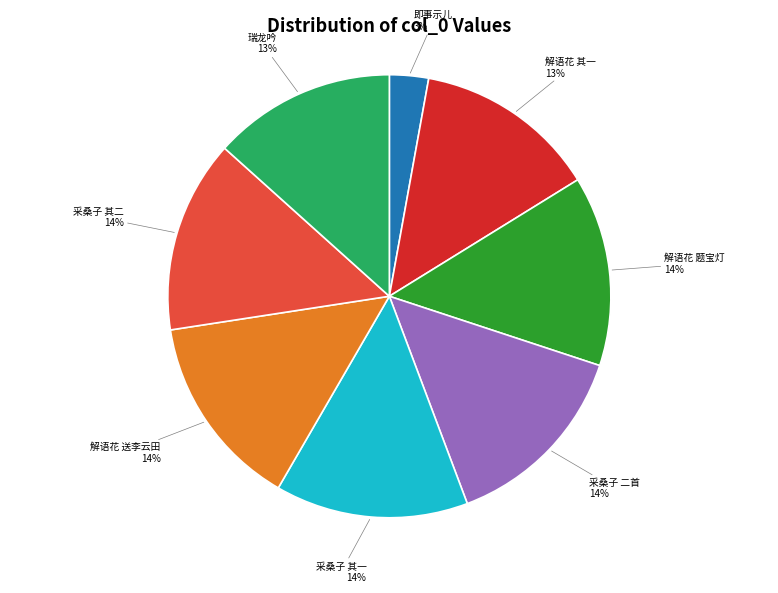

Is there any slice that represents more than half of the pie?

No